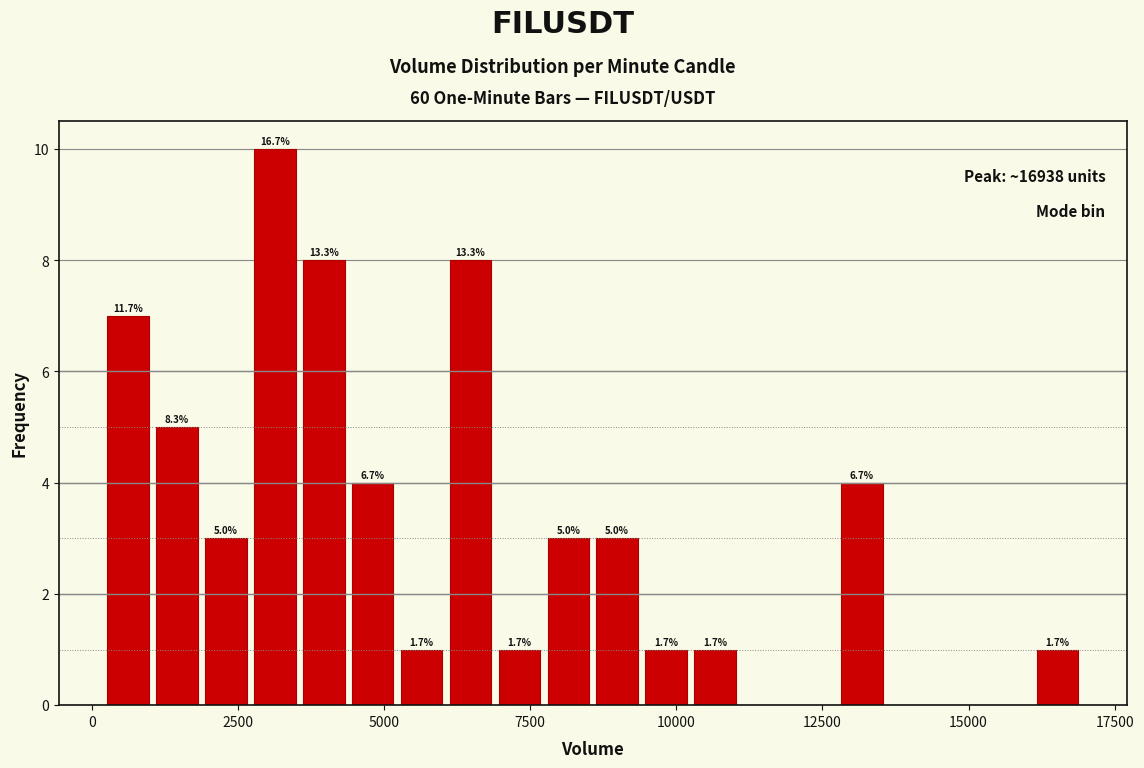

Around what value on the x-axis is the tallest bar? Give the approximate position of its centre, as read against the axis.

3000